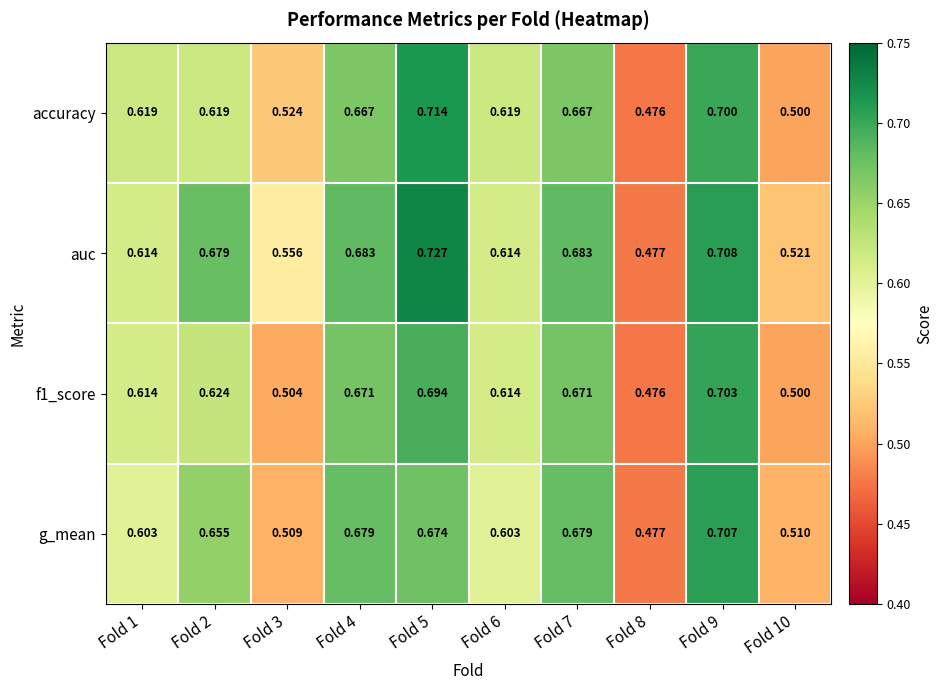

Is the value of auc at Fold 10 greater than the value of g_mean at Fold 3?

Yes